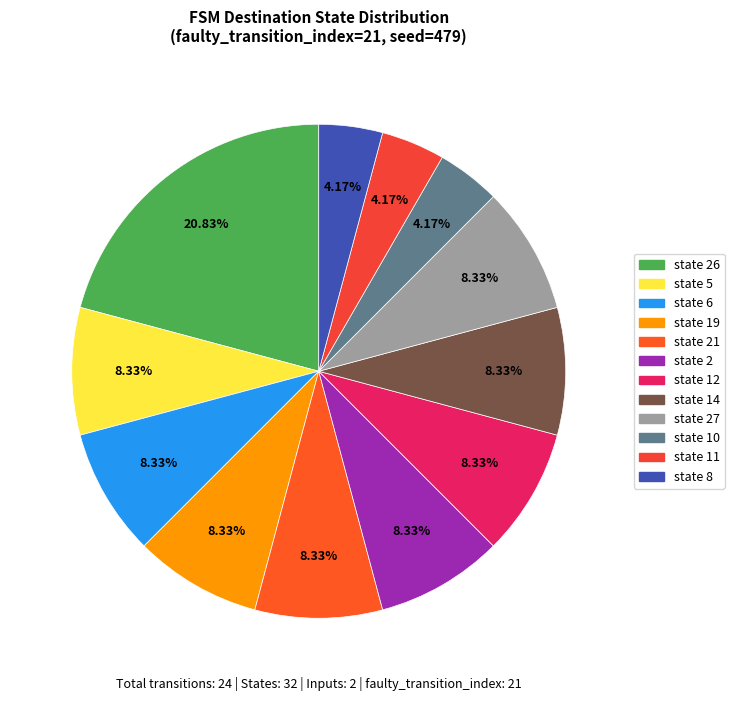

How many segments does this pie chart have?

12